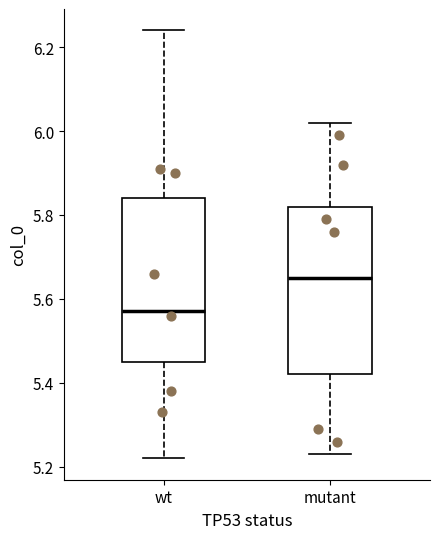

Reading left to right, transcribe this box plot: for each box, give where its median line is, the range the box spans, and where its two whiskers end, as read against the y-axis. The values are not printed on the chart, so give them approximately, as read against the axis.

wt: median 5.58, box 5.46 to 5.84, whiskers 5.22 to 6.24
mutant: median 5.66, box 5.42 to 5.82, whiskers 5.24 to 6.02